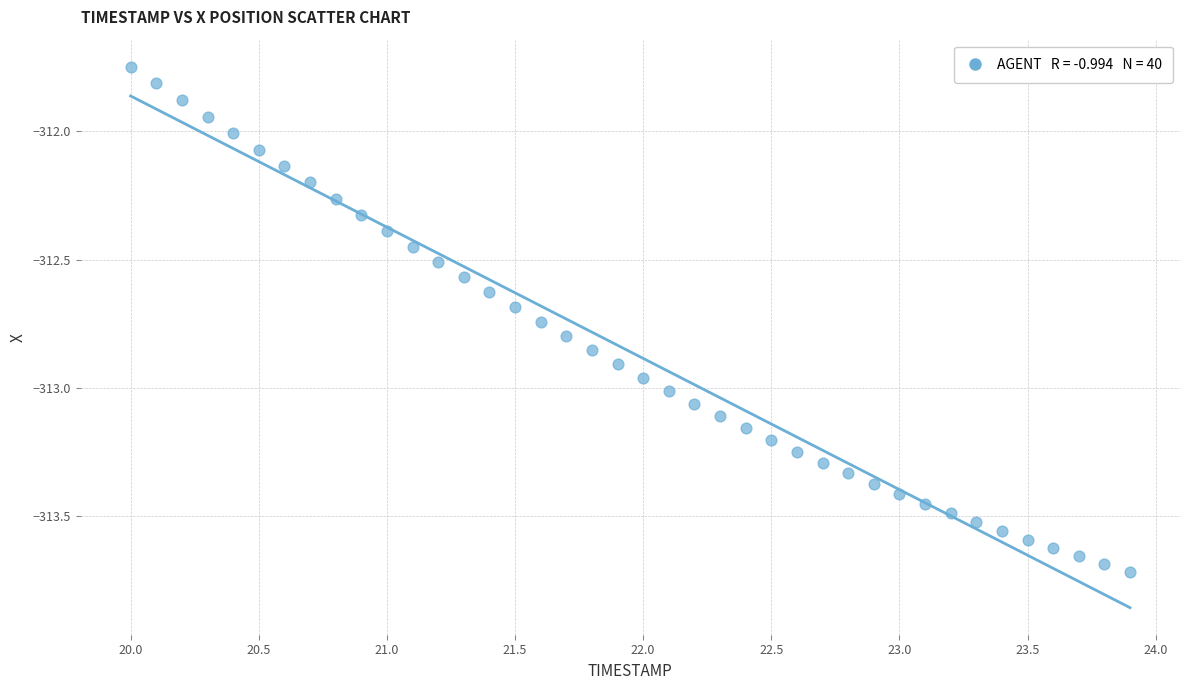

What is the range of X values (max minus min)?

3.9